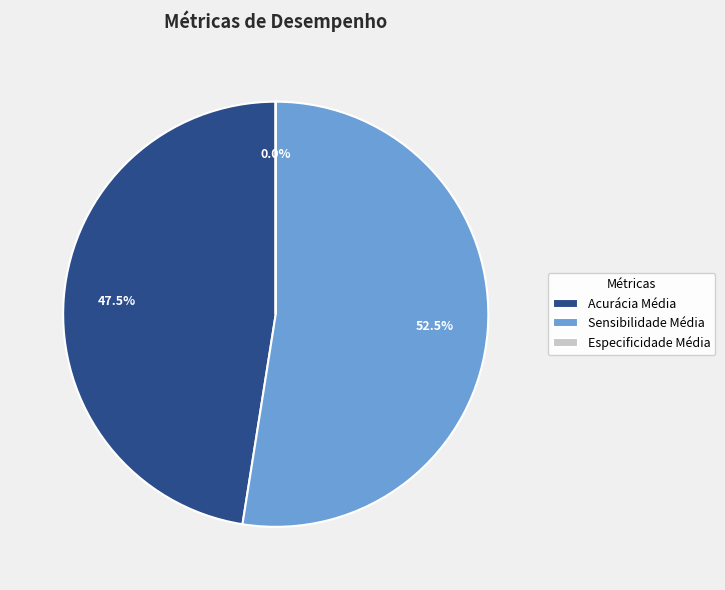

Is there any slice that represents more than half of the pie?

Yes